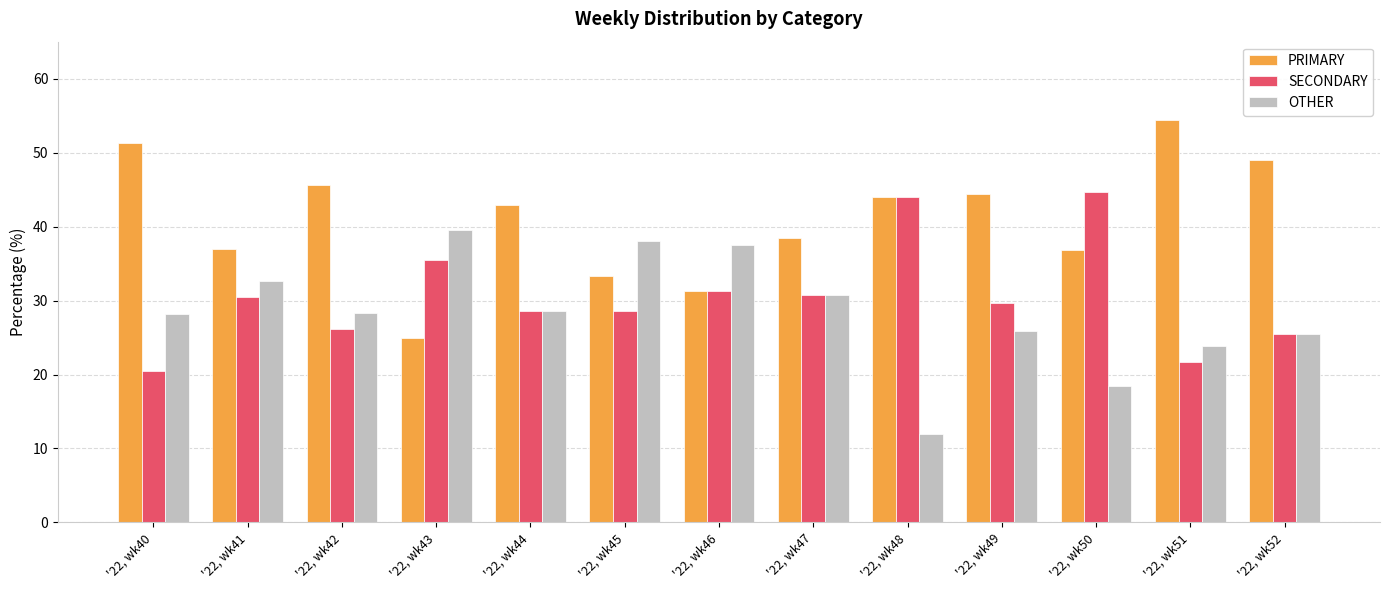

What is the sum of all SECONDARY values?

397.3